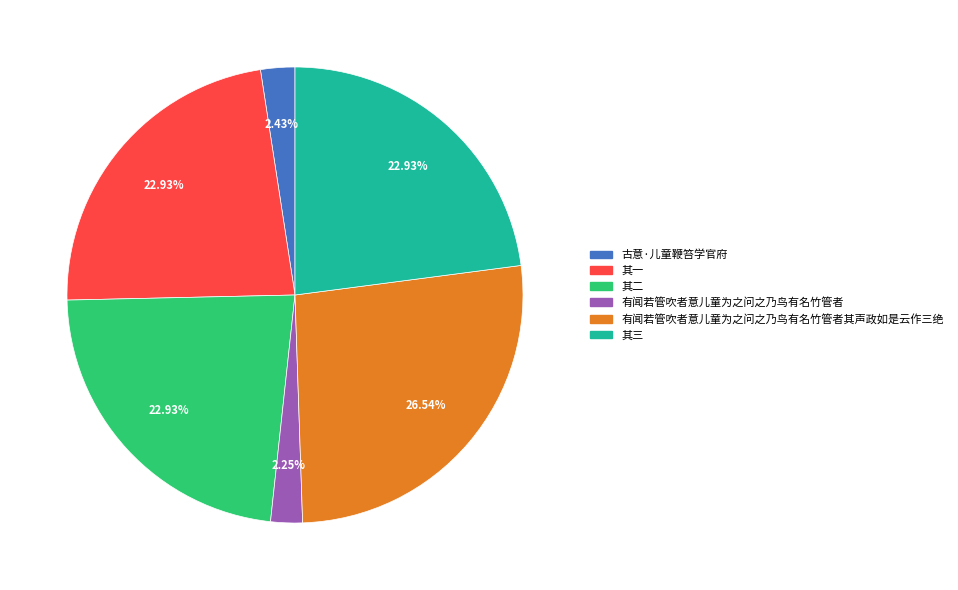

To the nearest percent, what is the average slice percentage?

17%